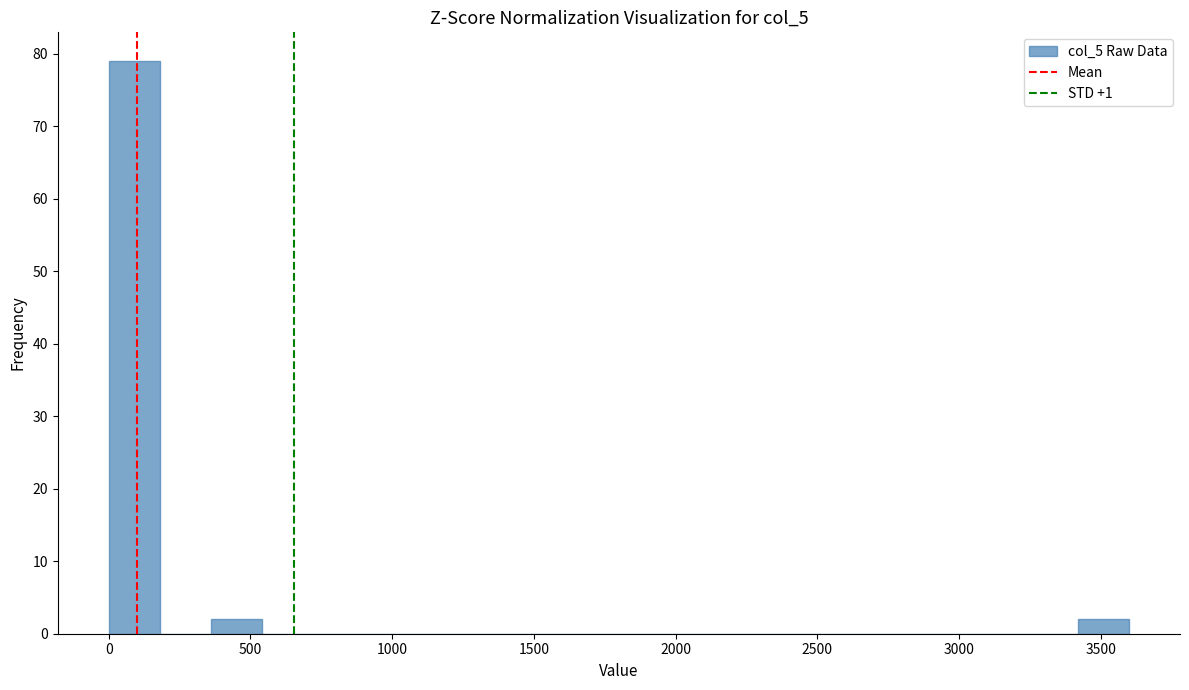

Around what value on the x-axis is the tallest bar? Give the approximate position of its centre, as read against the axis.

100